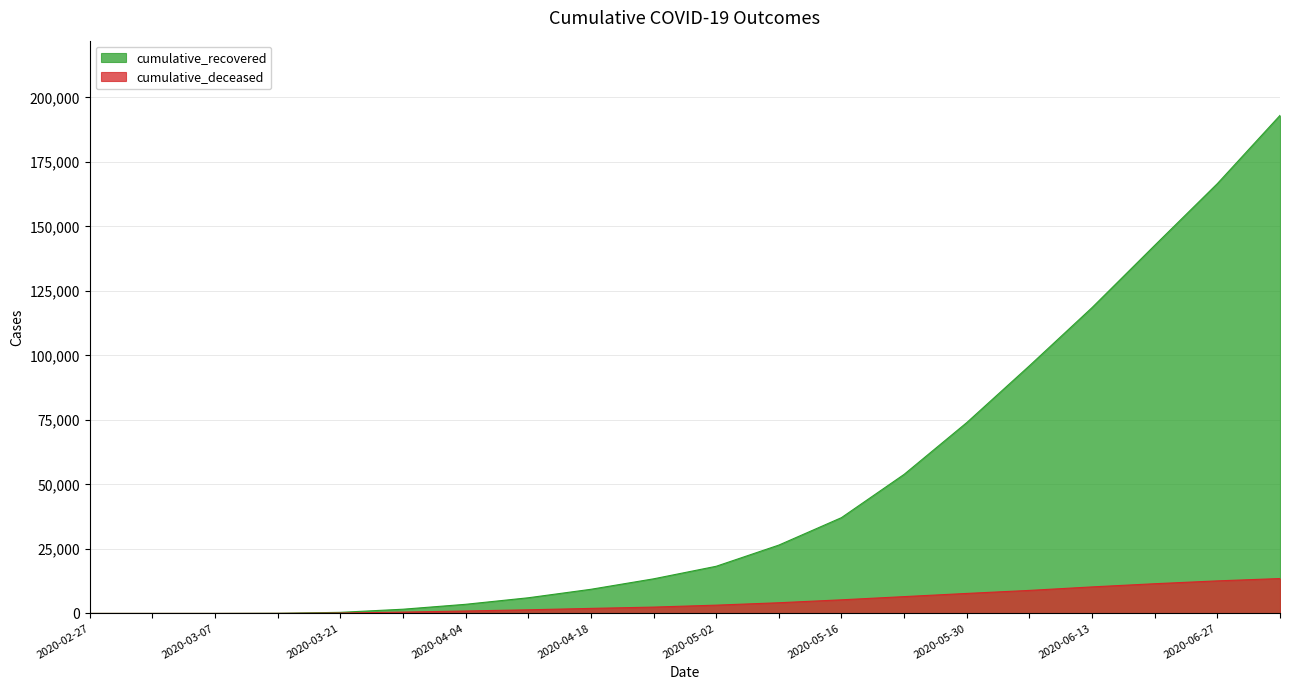

What is the difference between the cumulative_recovered values at 2020-02-27 and 2020-04-04?

60